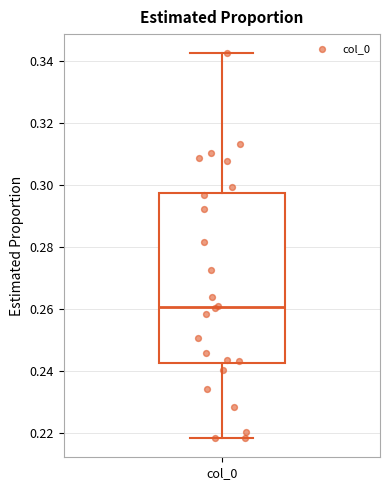

Read this box plot against the y-axis: the position of the median line, the range covered by the box, and the ends of both whiskers. The values are not printed on the chart, so give them approximately, as read against the axis.

median 0.260, box 0.242 to 0.298, whiskers 0.218 to 0.342